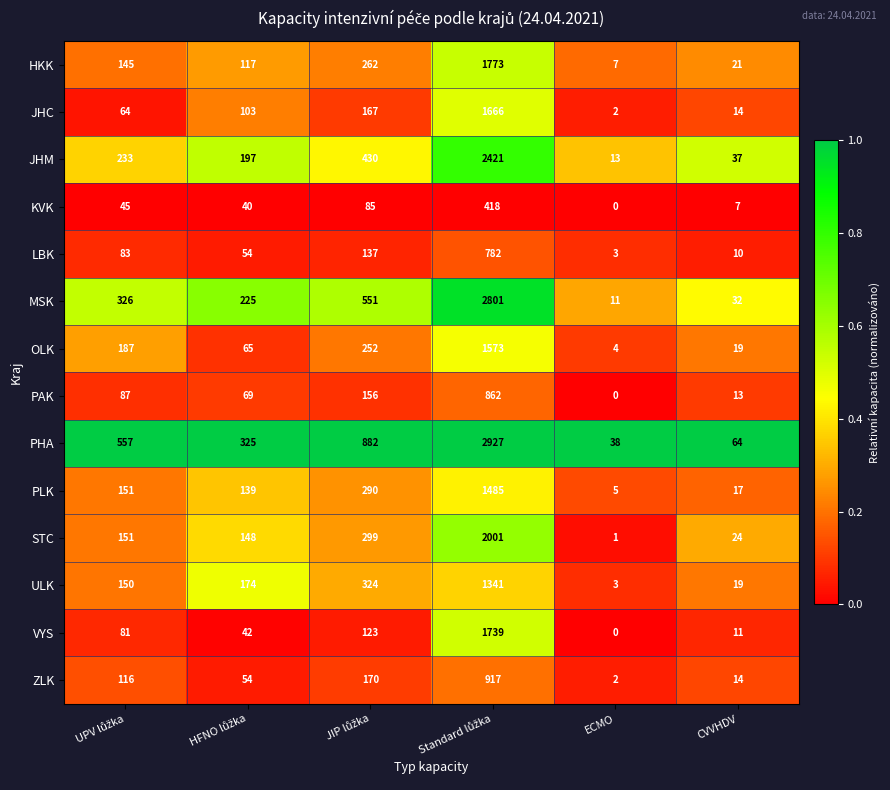

At which label does HKK reach its minimum?

ECMO